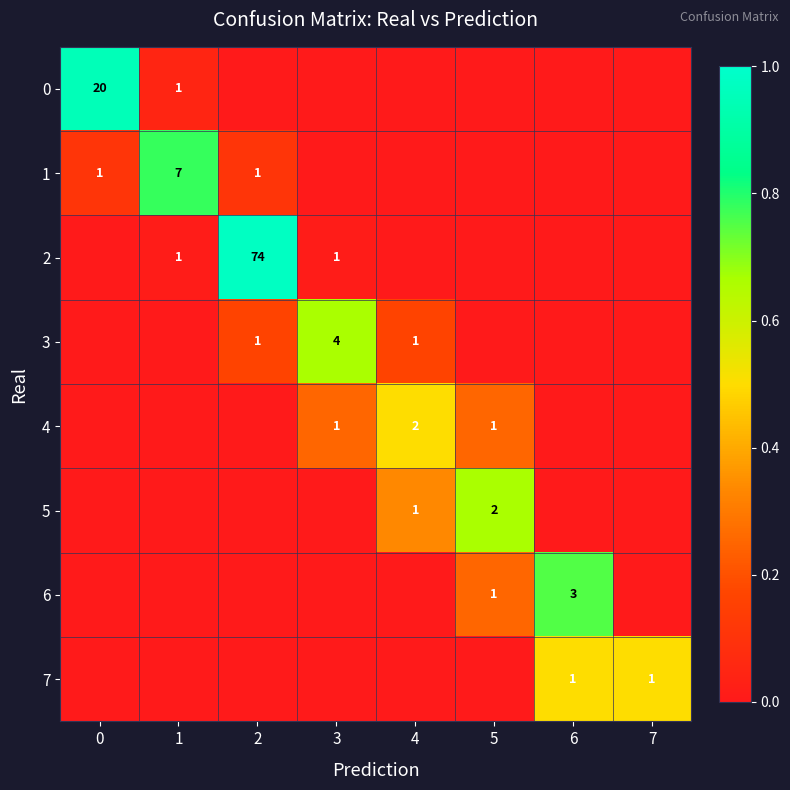

The 3 series shows 1 at 2. True or false?

True